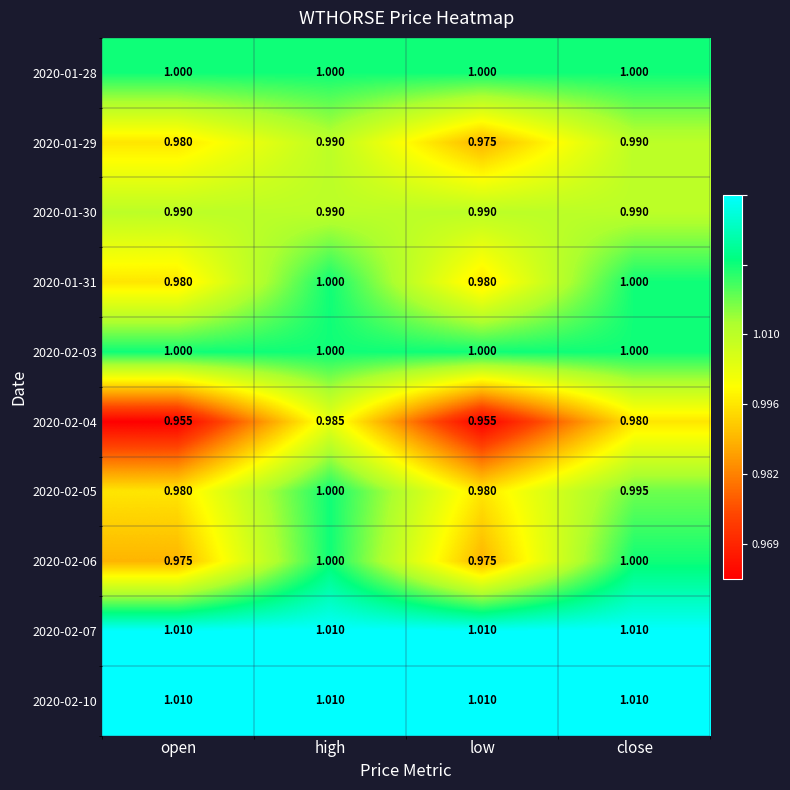

How many categories are shown in the chart?

4